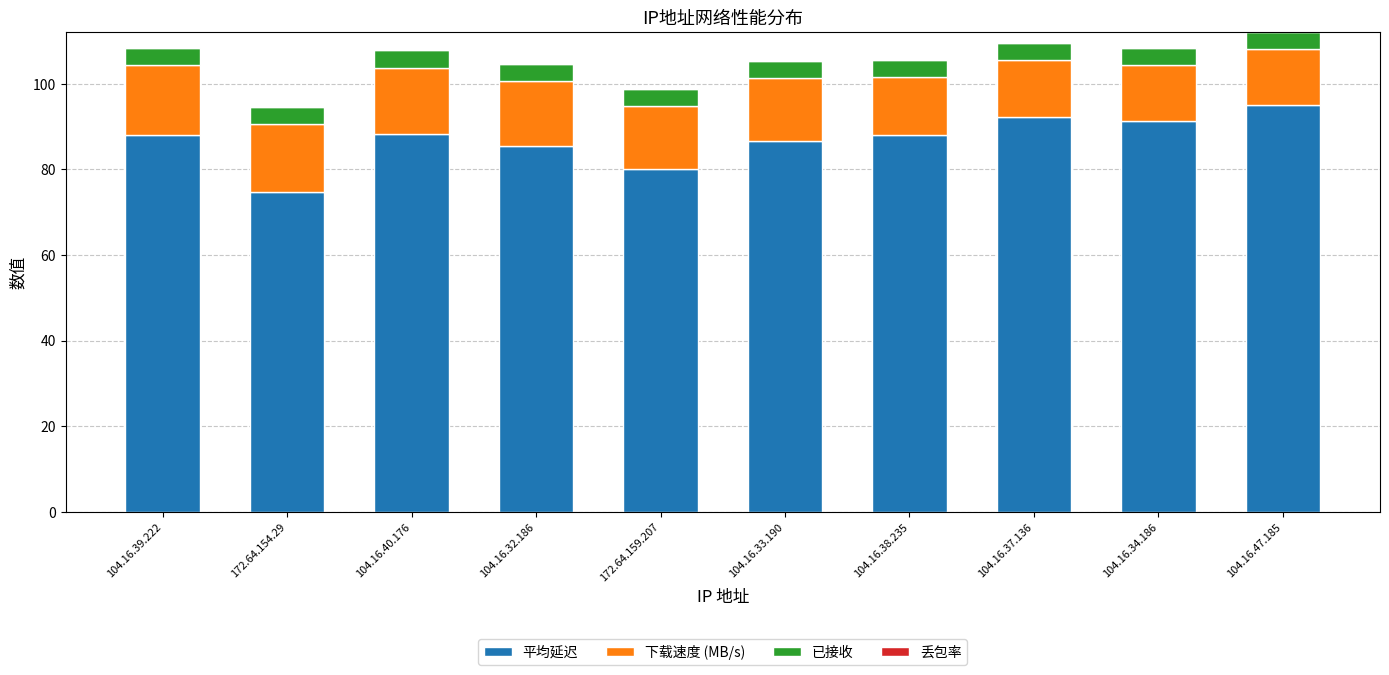

Is it true that 平均延迟 equals 91.3 at 104.16.34.186?

True